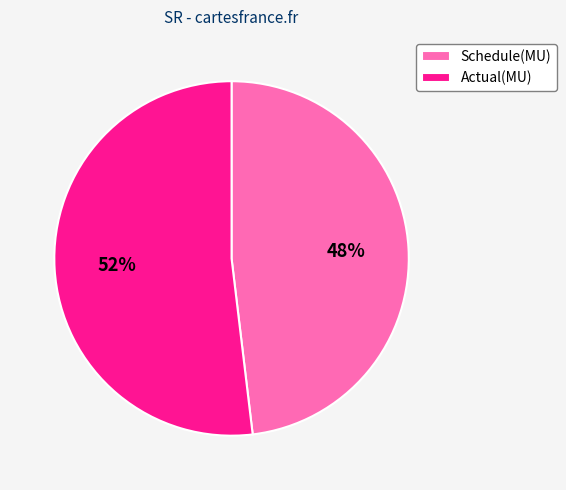

What is the largest slice in the pie chart?

Actual(MU)